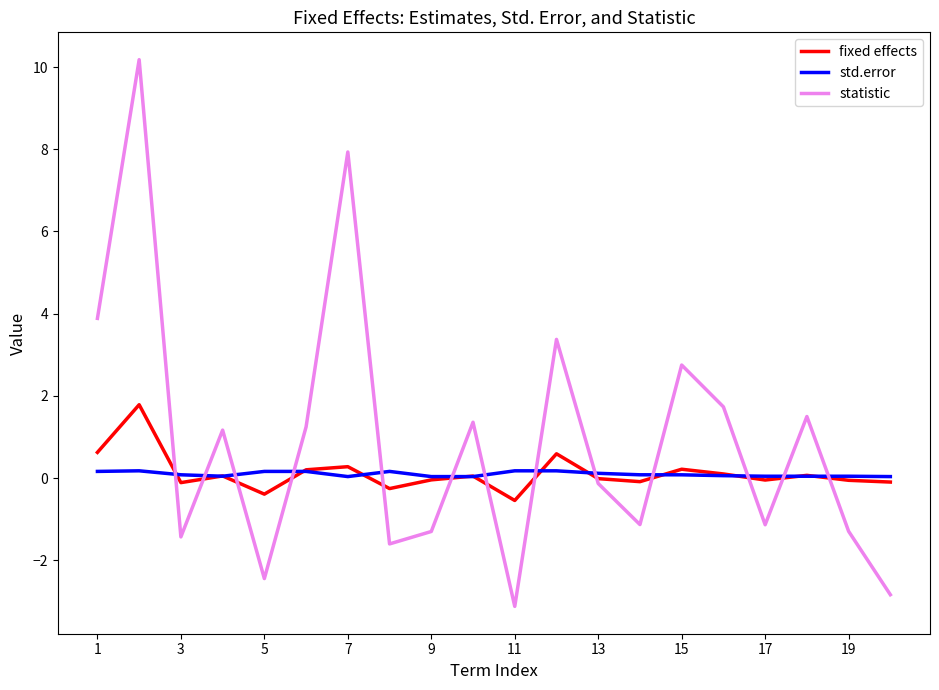

What is the difference between the second highest and second lowest values in the std.error series?

0.1